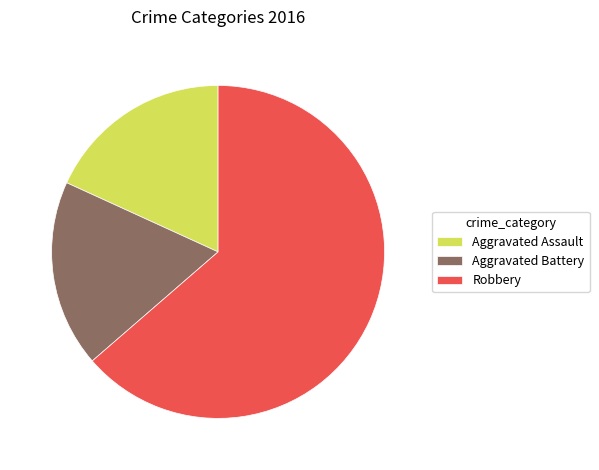

True or false: Aggravated Battery accounts for 8% of the total.

False